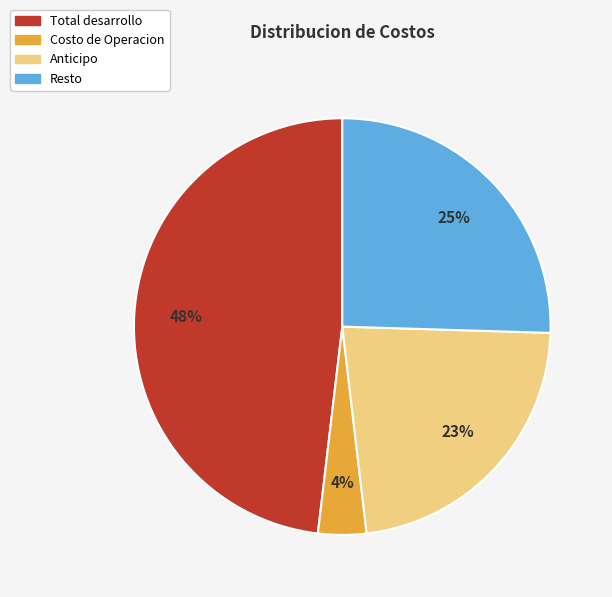

To the nearest percent, what is the combined percentage of Resto and Costo de Operacion?

29%